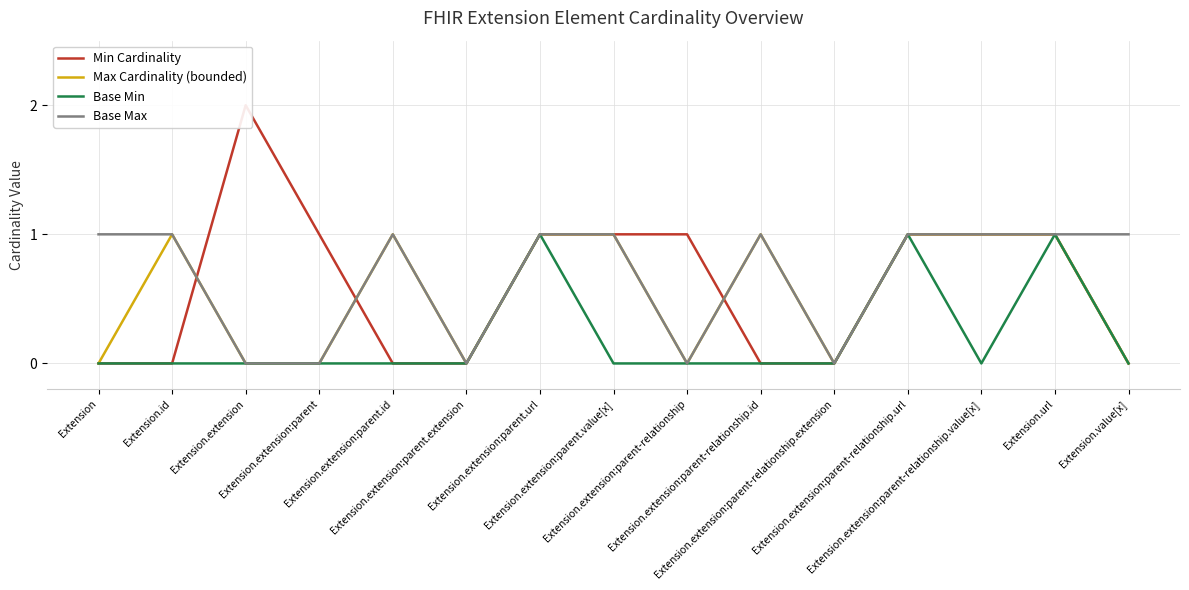

What is the label of the 1st point from the right?

Extension.value[x]